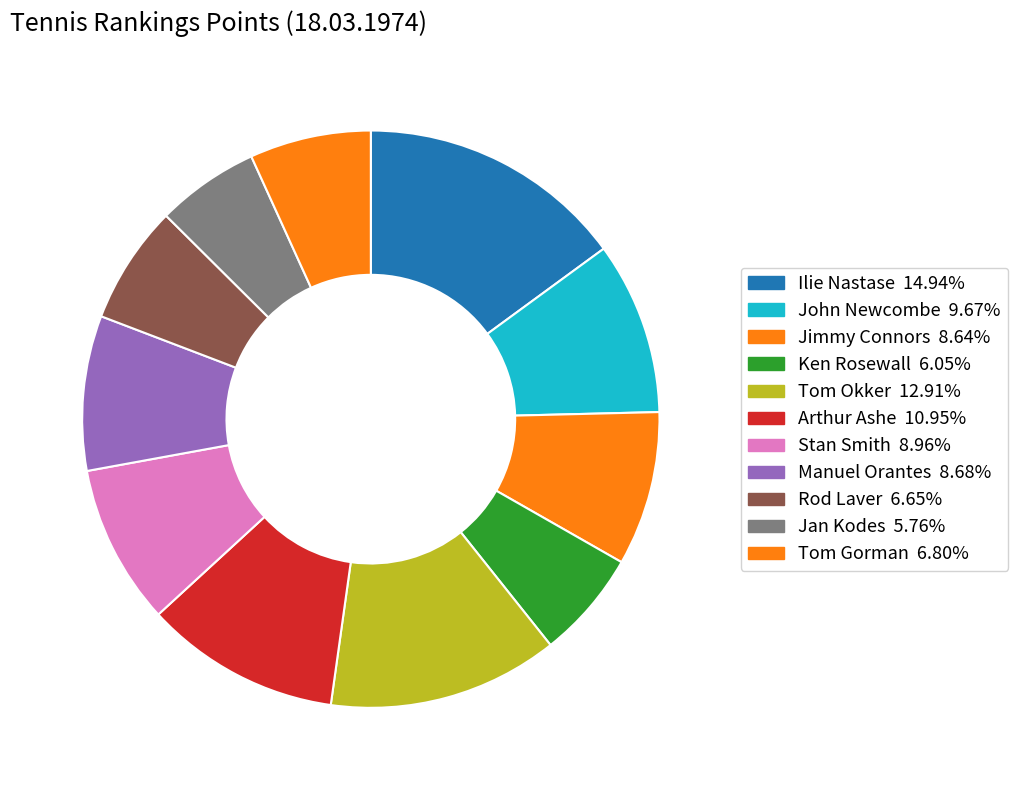

What is the ratio of the value at Rod Laver to the value at John Newcombe?

0.7